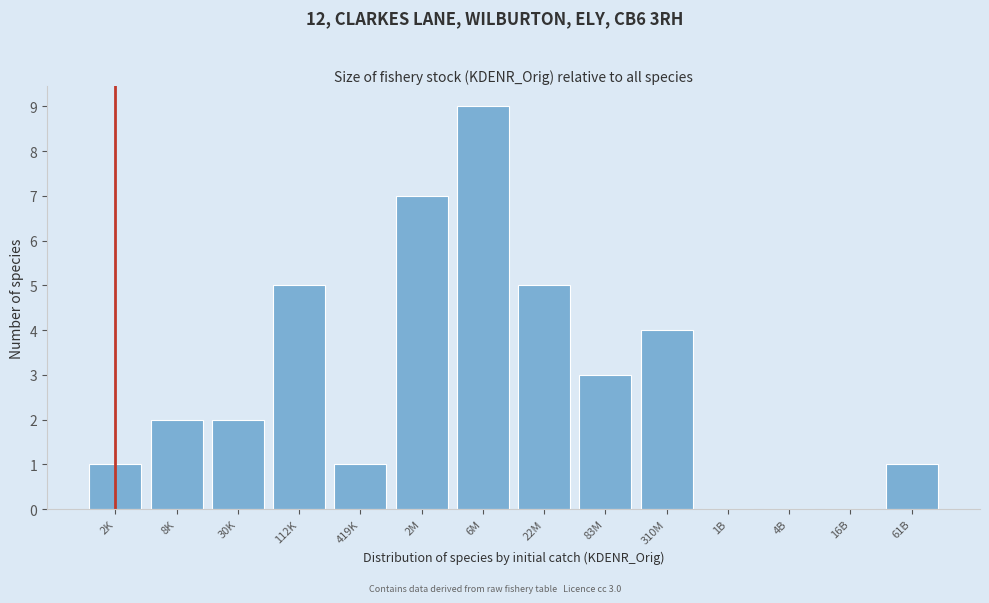

Reading left to right, list all the values displayed in this chart.

2K=1	8K=2	30K=2	112K=5	419K=1	2M=7	6M=9	22M=5	83M=3	310M=4	1B=0	4B=0	16B=0	61B=1